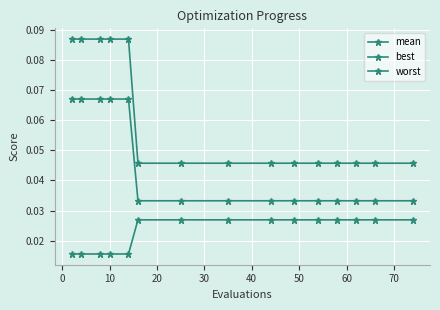

True or false: worst and mean intersect in this chart.

False